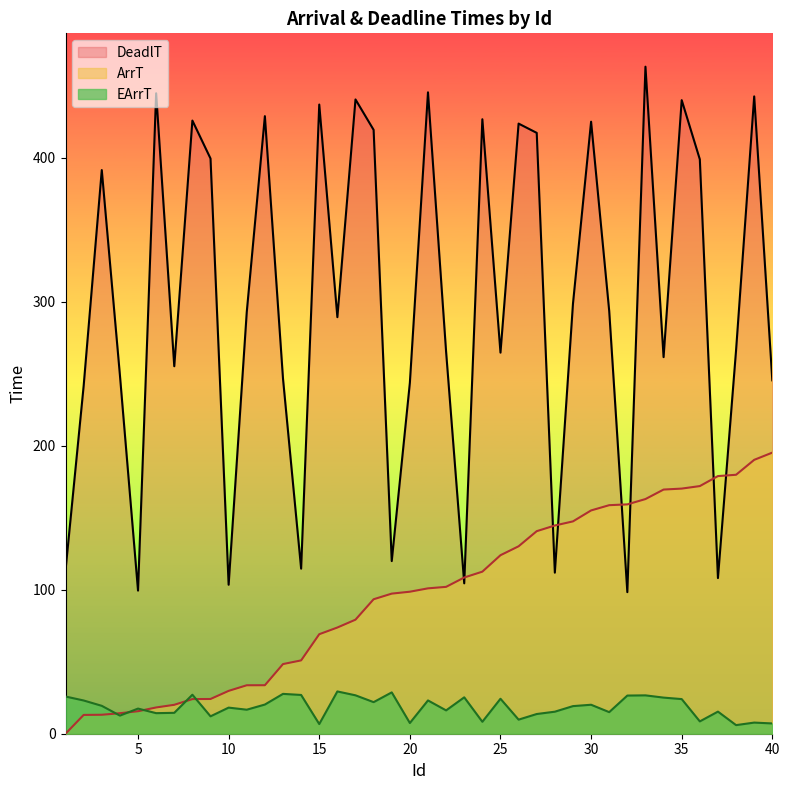

Reading left to right, what are all the values shown in this chart?

ArrT: 1=0.0	2=13.1	3=13.2	4=14.2	5=15.6	6=18.2	7=20.1	8=24.1	9=24.1	10=29.8	11=33.6	12=33.7	13=48.4	14=50.9	15=69.1	16=73.8	17=79.2	18=93.4	19=97.3	20=98.6	21=101.0	22=102.0	23=108.5	24=112.5	25=124.0	26=130.2	27=140.7	28=144.6	29=147.4	30=155.1	31=158.7	32=159.3	33=163.0	34=169.6	35=170.2	36=172.0	37=178.9	38=179.8	39=190.2	40=195.2
EArrT: 1=25.8	2=23.1	3=19.4	4=12.6	5=17.5	6=14.3	7=14.5	8=27.1	9=12.1	10=18.1	11=16.7	12=20.3	13=27.7	14=26.9	15=6.7	16=29.4	17=26.7	18=21.9	19=28.7	20=7.4	21=23.1	22=16.2	23=25.3	24=8.3	25=24.3	26=9.8	27=13.7	28=15.3	29=19.2	30=20.1	31=15.0	32=26.5	33=26.6	34=25.1	35=24.1	36=8.6	37=15.3	38=6.0	39=7.7	40=7.1
DeadlT: 1=113.5	2=241.6	3=391.4	4=249.1	5=99.4	6=444.8	7=255.2	8=425.8	9=399.4	10=103.5	11=292.8	12=428.9	13=246.6	14=114.6	15=436.9	16=289.3	17=440.5	18=419.4	19=119.9	20=243.7	21=445.4	22=265.2	23=104.4	24=426.7	25=264.6	26=423.7	27=417.3	28=111.8	29=298.6	30=425.0	31=293.5	32=98.3	33=463.2	34=261.5	35=440.0	36=398.9	37=108.1	38=266.4	39=442.6	40=245.4